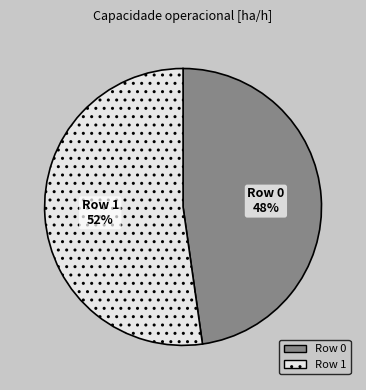

True or false: Row 0 accounts for 48% of the total.

True